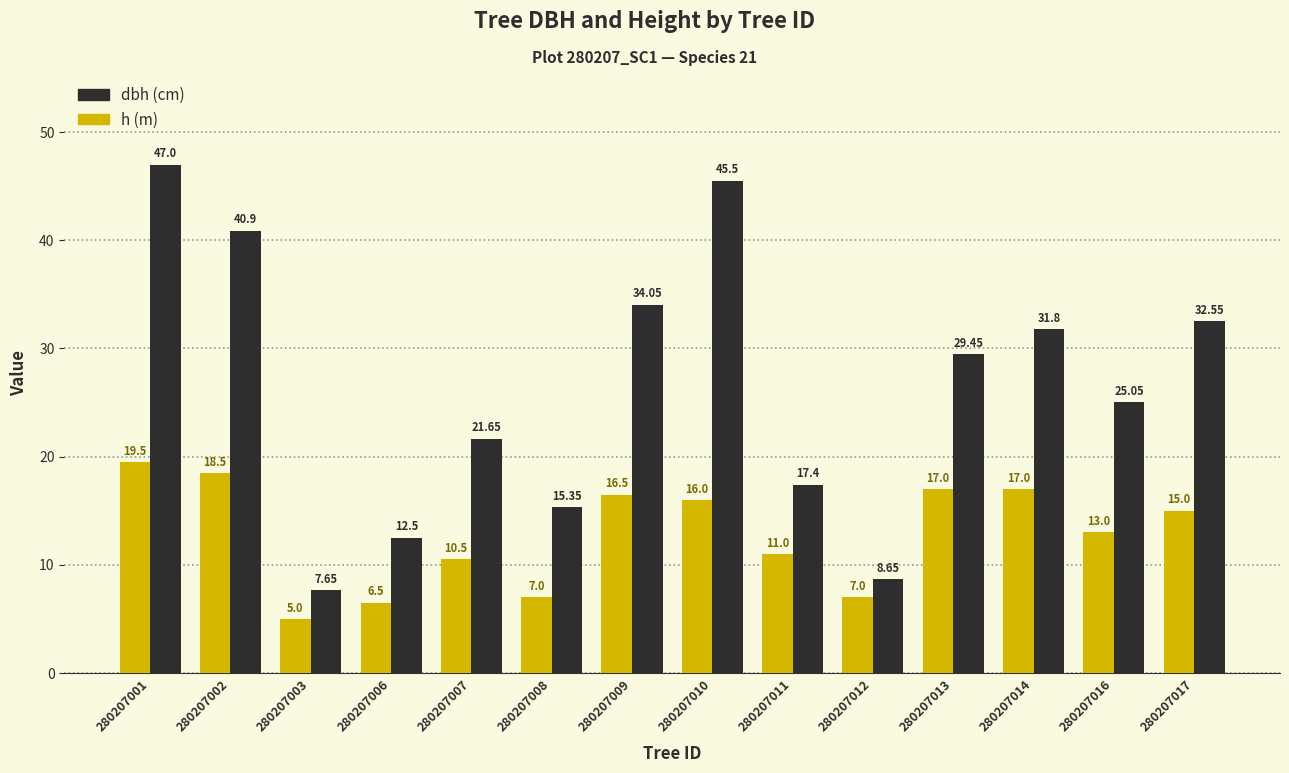

How many series are shown in this chart?

2